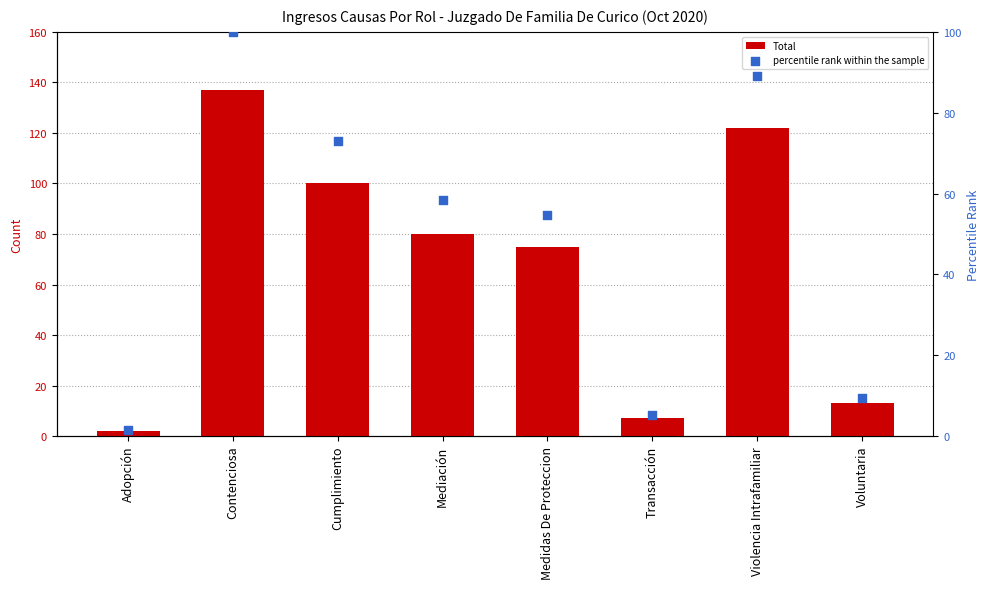

Which series has the largest Y range (max minus min)?

Total